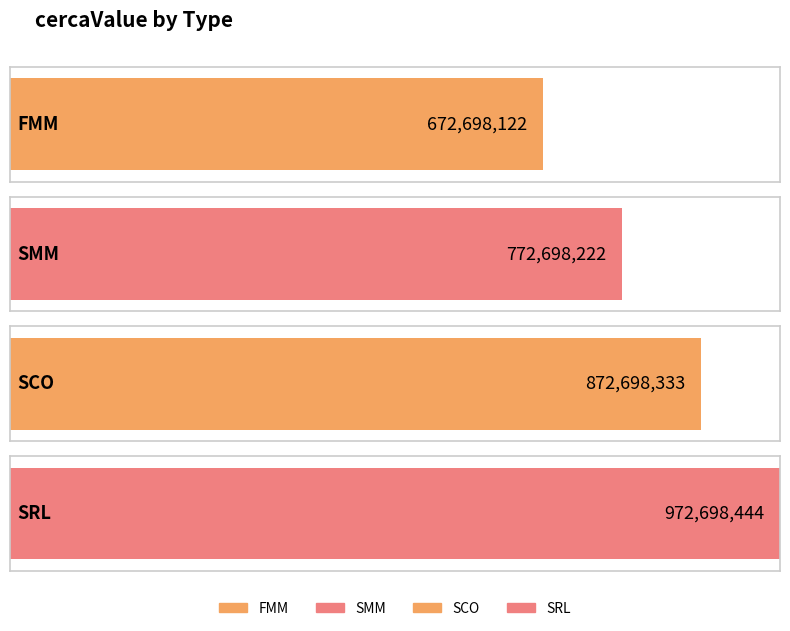

Is it true that the value at SCO is 532741129?

False